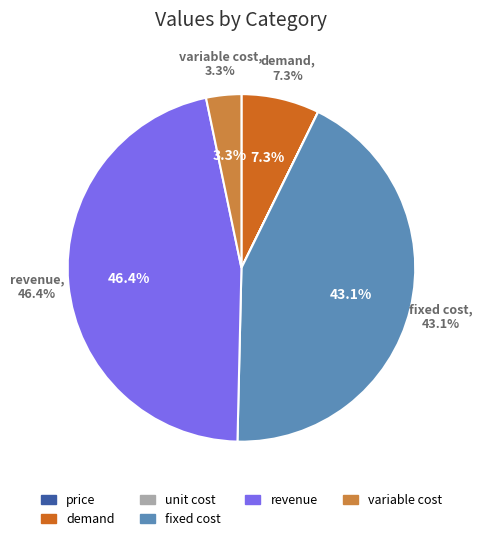

What is the largest slice in the pie chart?

revenue